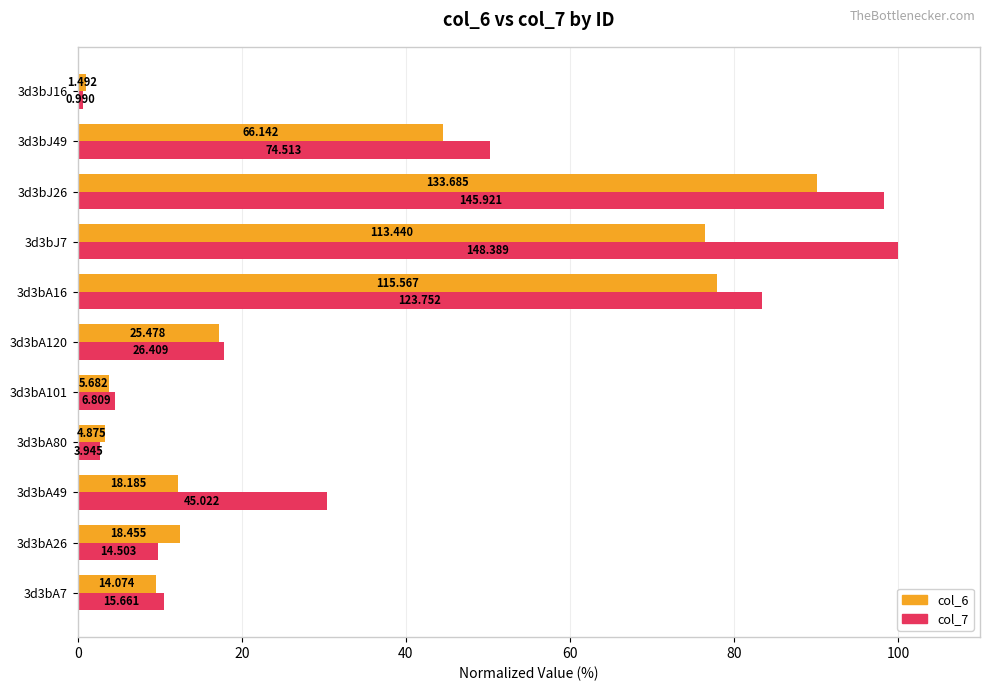

Reading left to right, what are all the values shown in this chart?

col_6: 9.5	12.4	12.3	3.3	3.8	17.2	77.9	76.4	90.1	44.6	1.0
col_7: 10.6	9.8	30.3	2.7	4.6	17.8	83.4	100.0	98.3	50.2	0.7